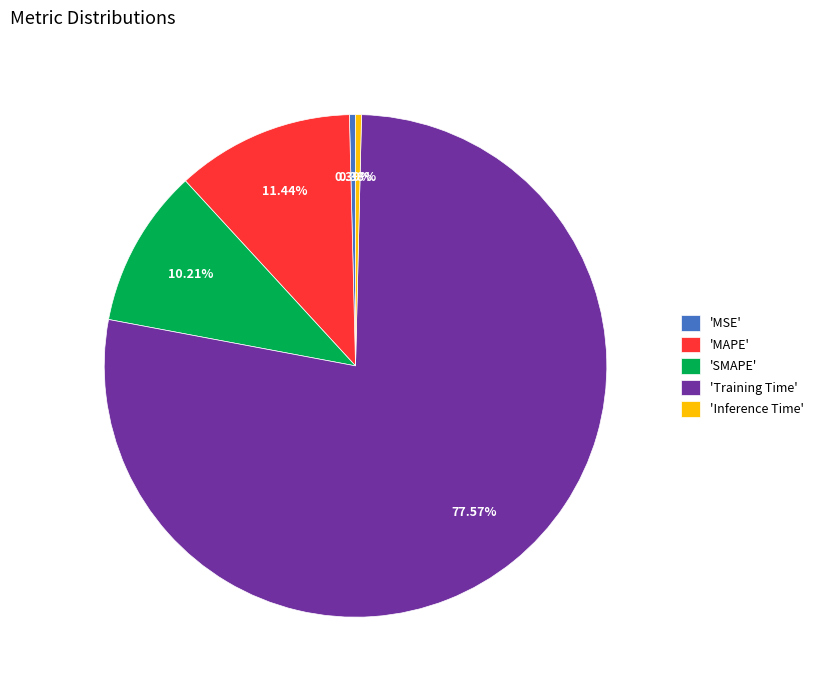

Combined, do 'MAPE' and 'SMAPE' account for over 50%?

No